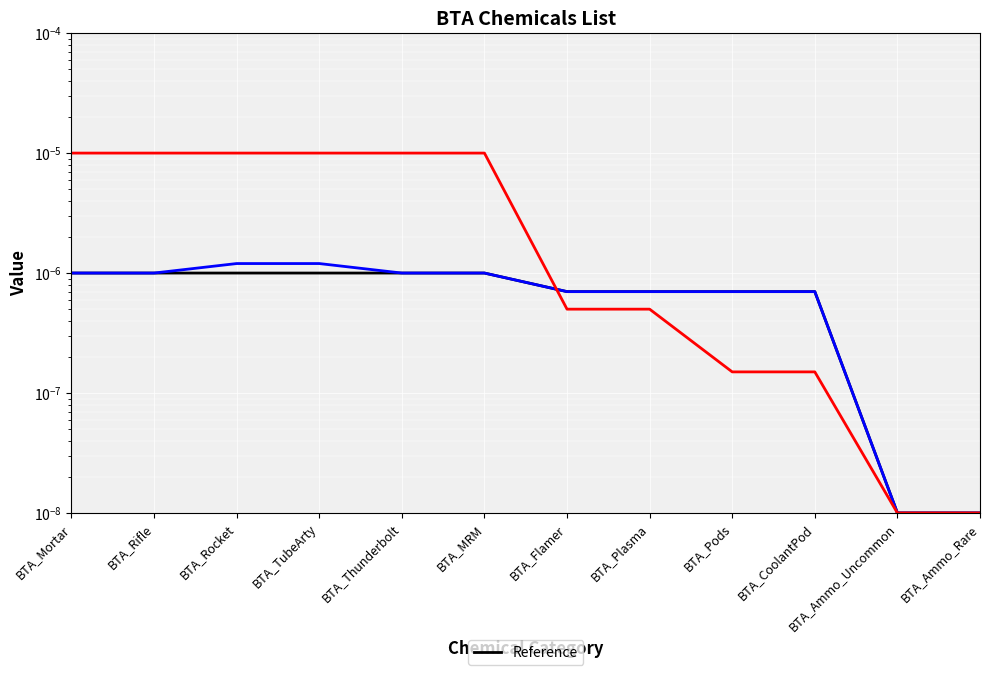

True or false: the data has more than 2 interior local peaks.

False